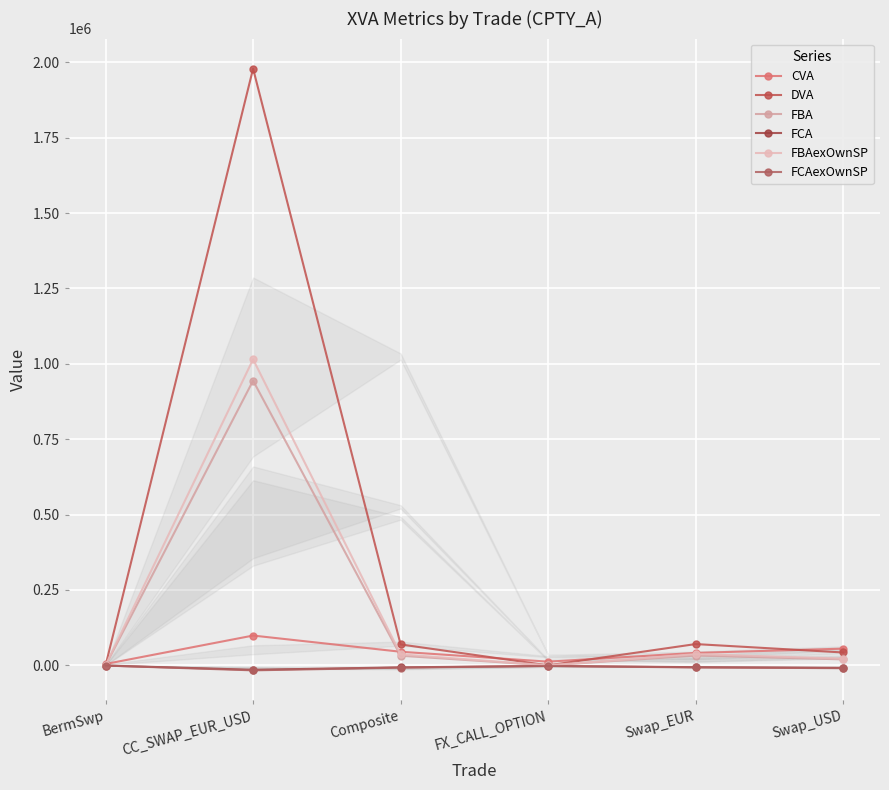

Which series has the widest spread of values?

DVA